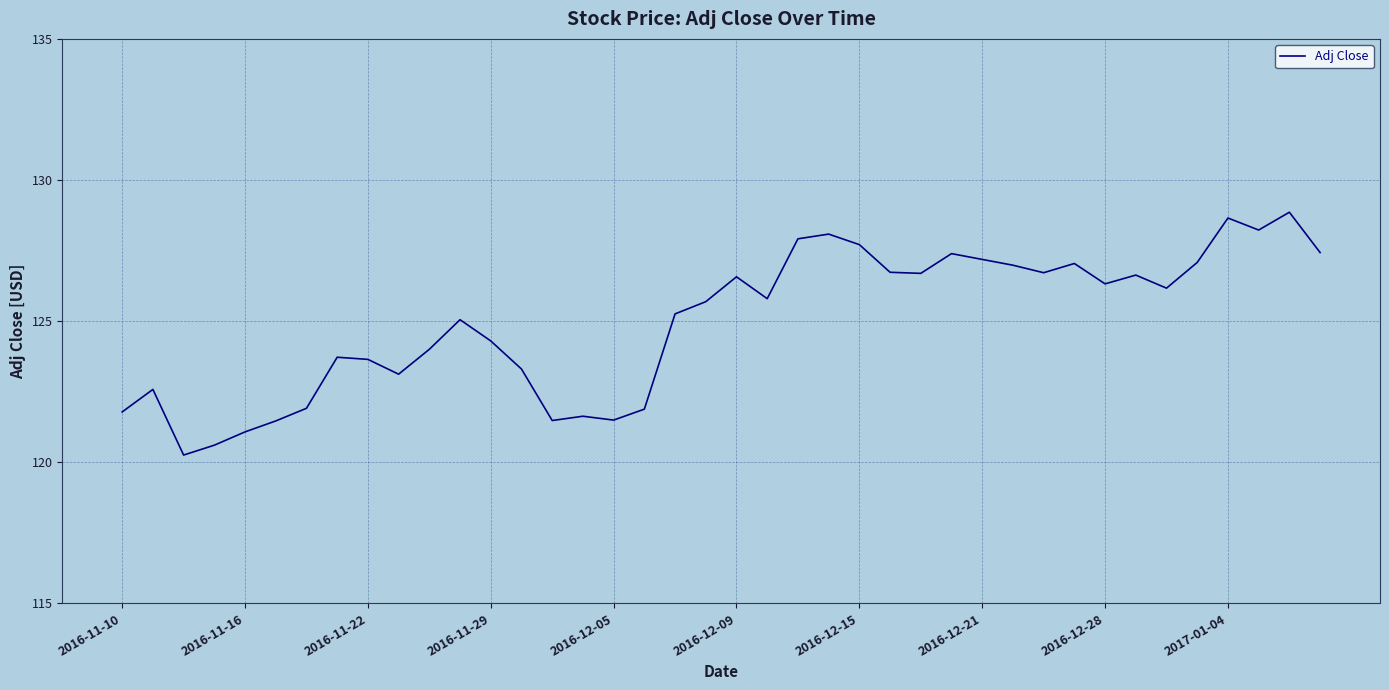

What is the difference between the maximum and minimum values?

8.6